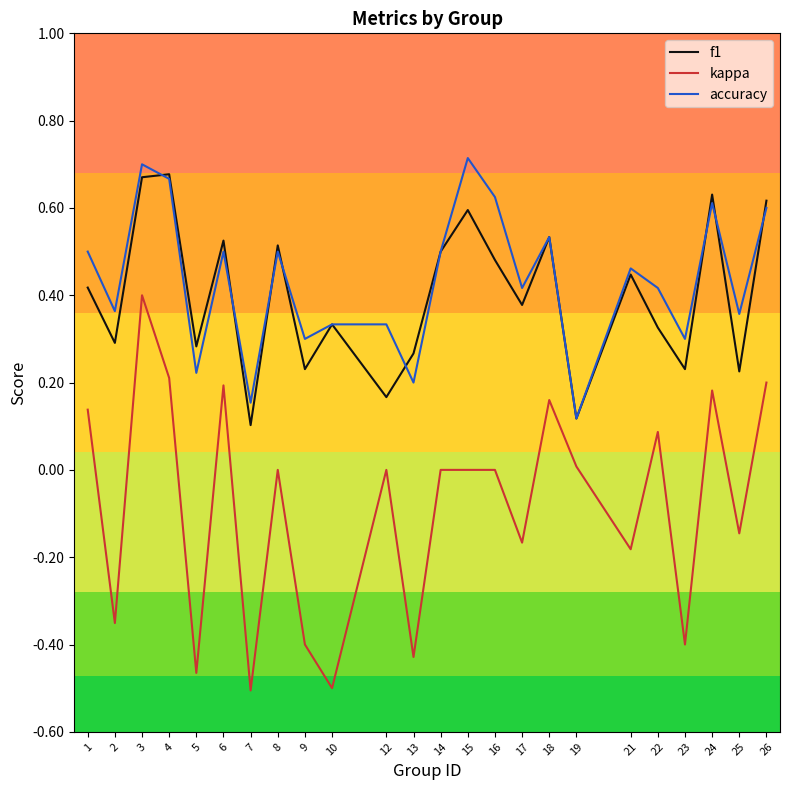

True or false: f1 and kappa cross at least once.

False